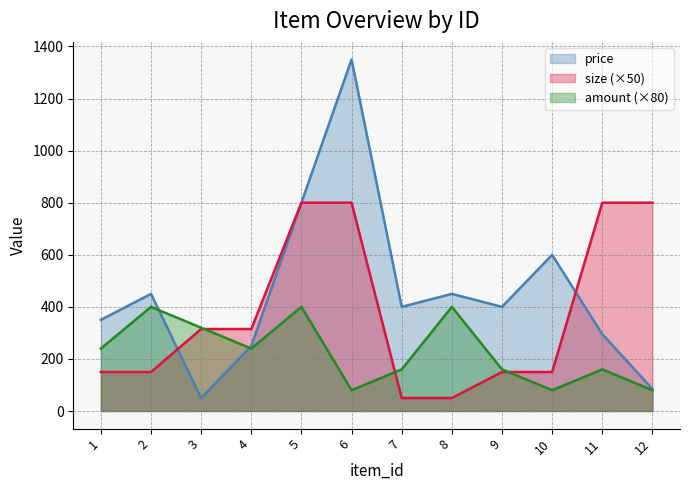

What is the value of the size point at the 3rd from the left?

315